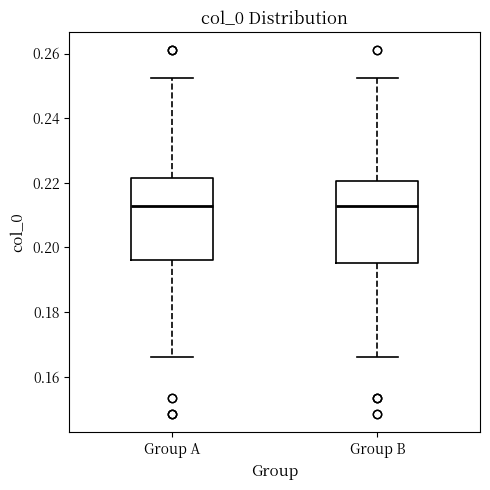

Reading left to right, transcribe this box plot: for each box, give where its median line is, the range the box spans, and where its two whiskers end, as read against the y-axis. The values are not printed on the chart, so give them approximately, as read against the axis.

Group A: median 0.212, box 0.196 to 0.222, whiskers 0.166 to 0.252
Group B: median 0.212, box 0.196 to 0.220, whiskers 0.166 to 0.252